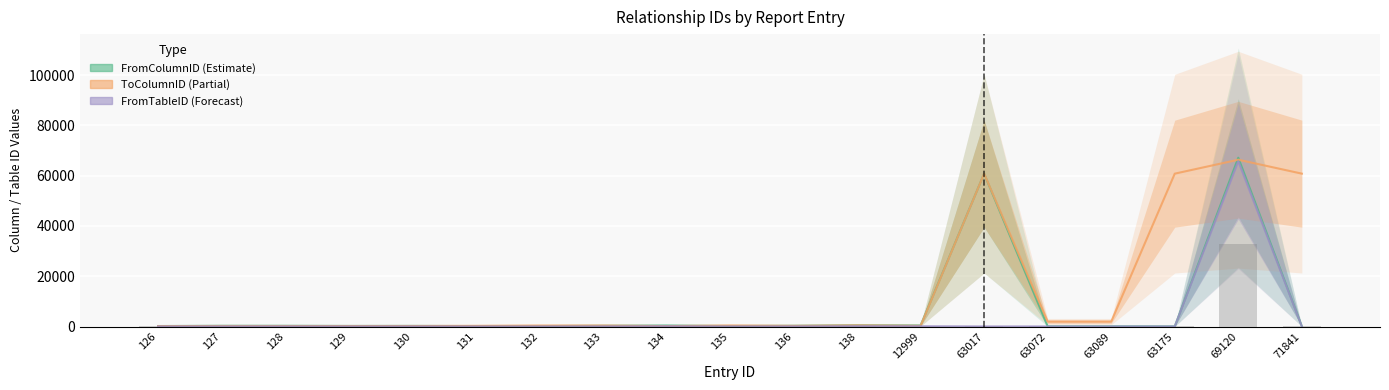

At which label does ToColumnID reach its peak?

69120